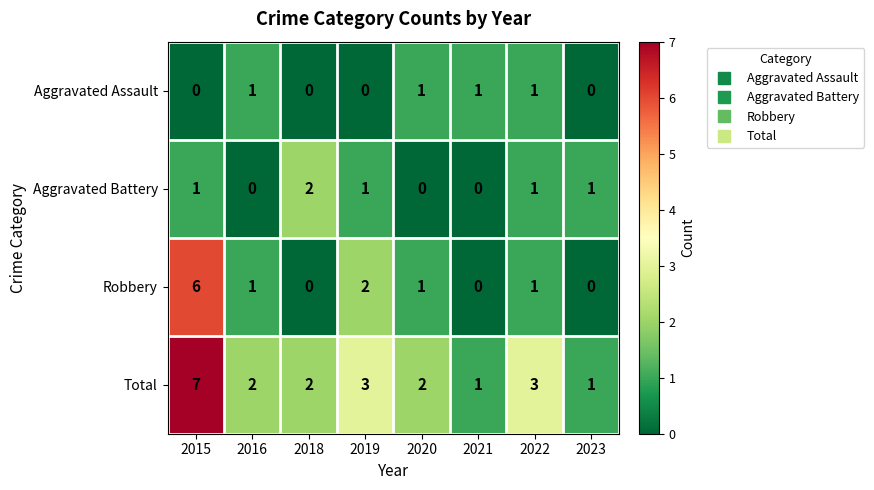

The value of Total at 2016 is 1. True or false?

False